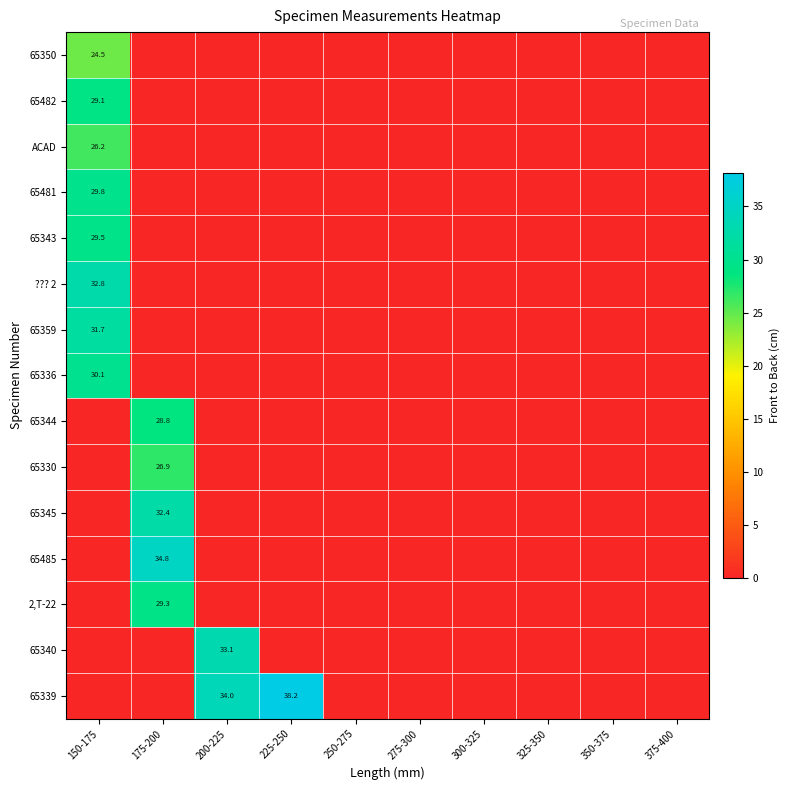

At which category is the sum across all series the highest?

150-175